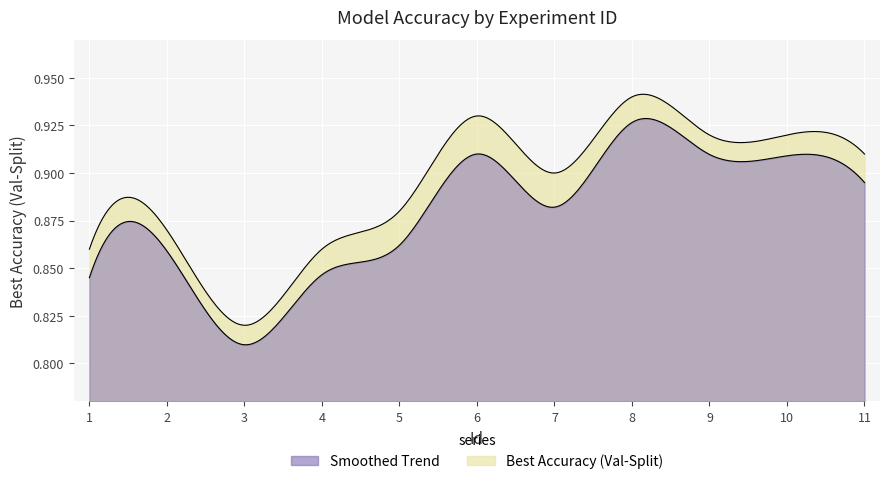

List the labels in order of value, largest first.

8, 6, 9, 10, 11, 7, 5, 2, 1, 4, 3